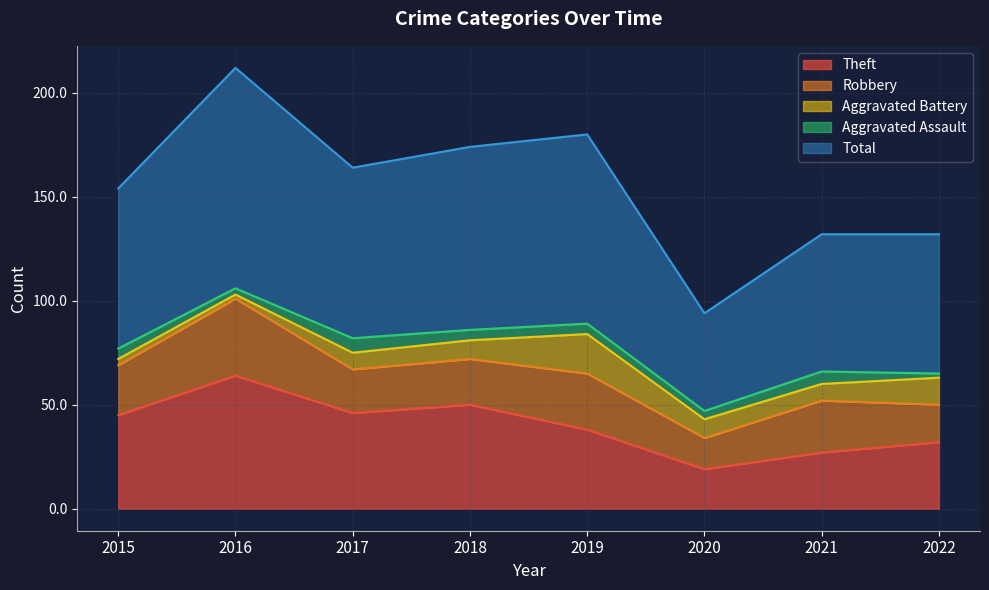

The Aggravated Battery series shows 5 at 2022. True or false?

False